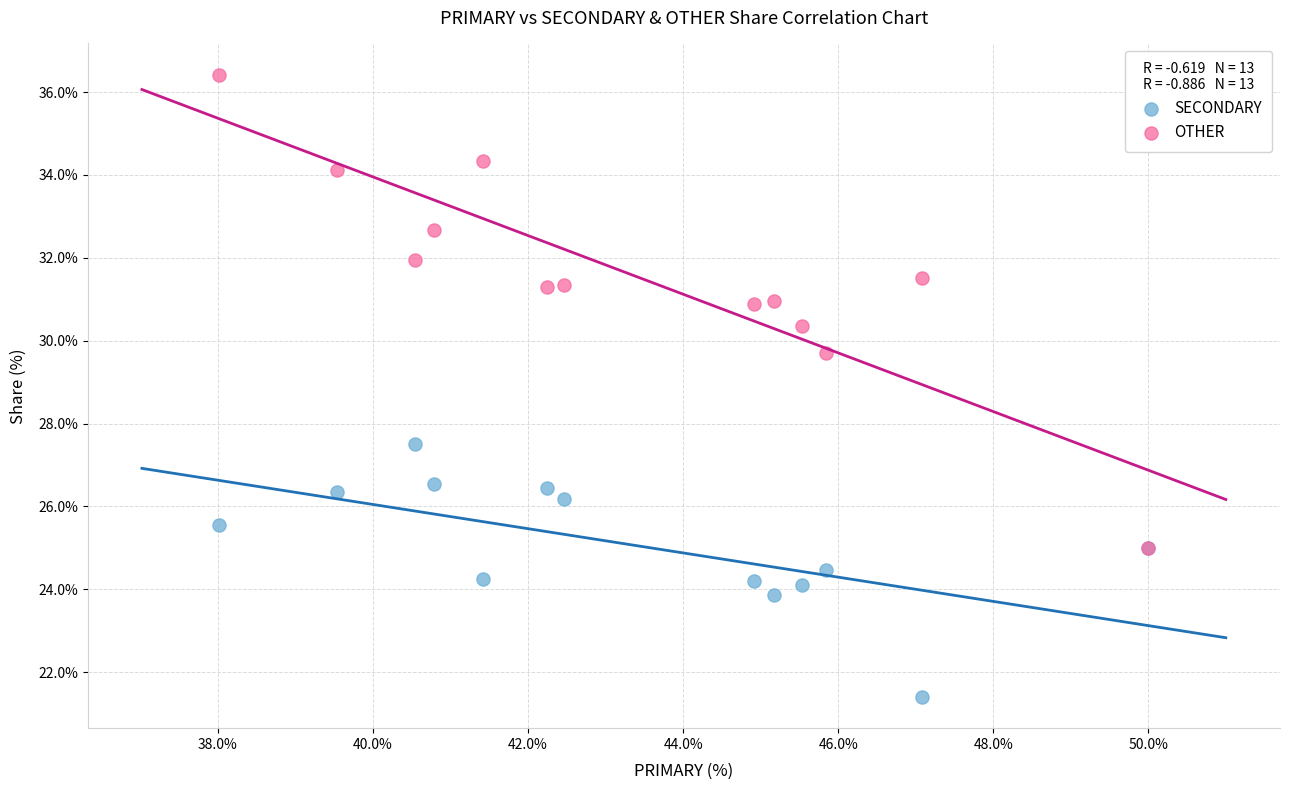

Across all series, what Y value is closest to 28?

27.5